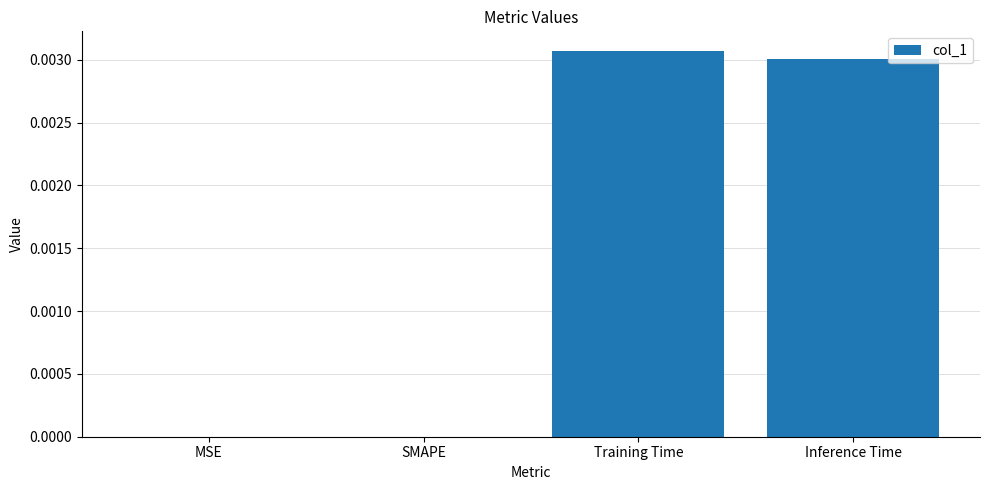

True or false: the data shows 0.0 at SMAPE.

True